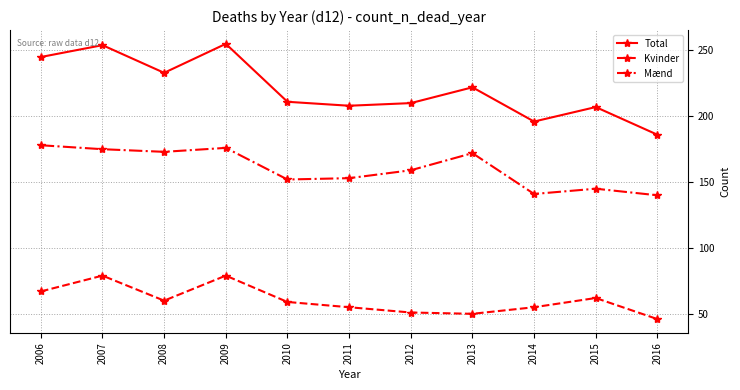

The value of Total at 2012 is 122. True or false?

False